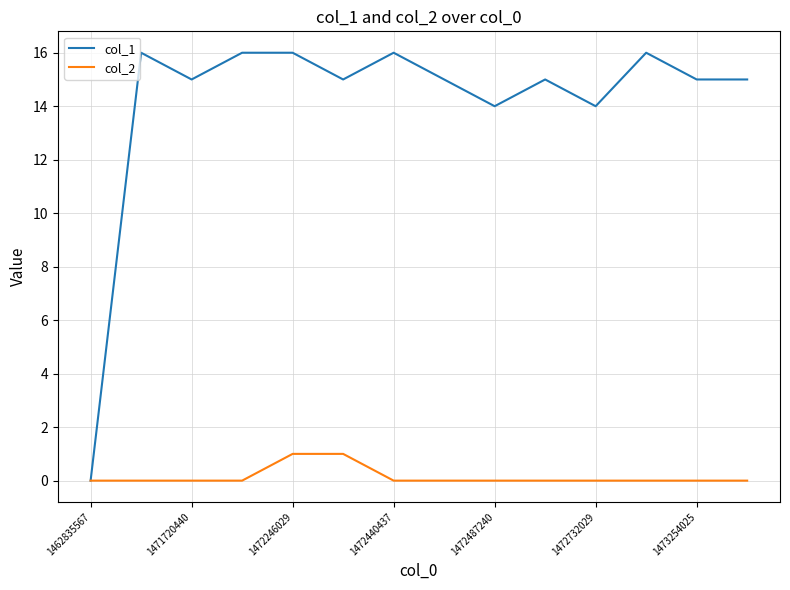

Which series has the largest total across all categories?

col_1